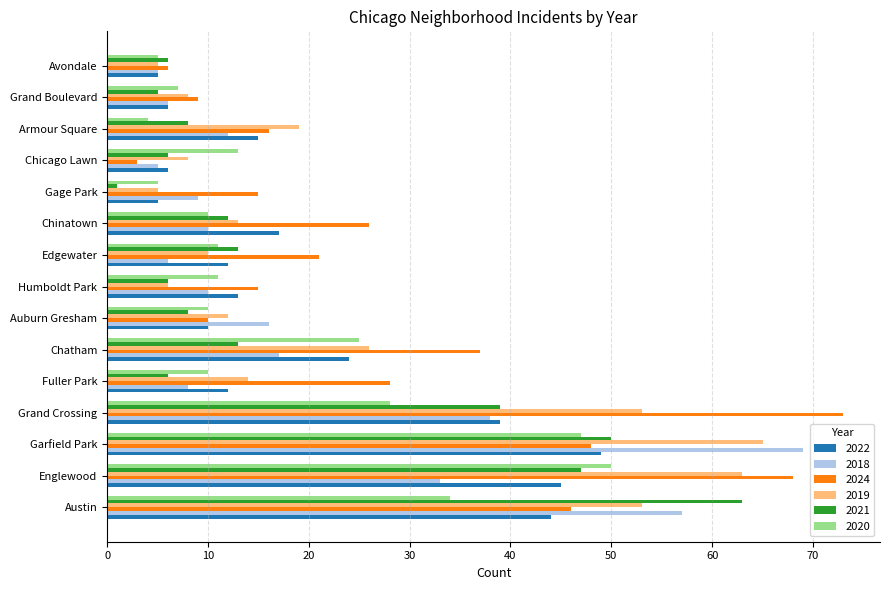

What is the difference between the 2022 values at Chatham and Humboldt Park?

11